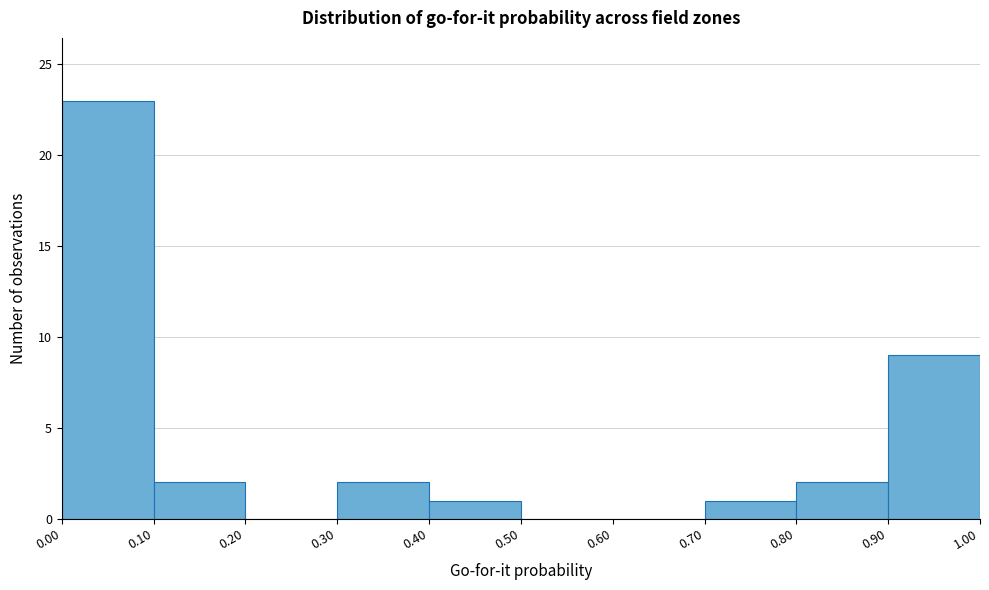

How tall is the bar that spans 0.80 to 0.90 on the x-axis? The values are not printed on the chart, so give them approximately, as read against the axis.

2